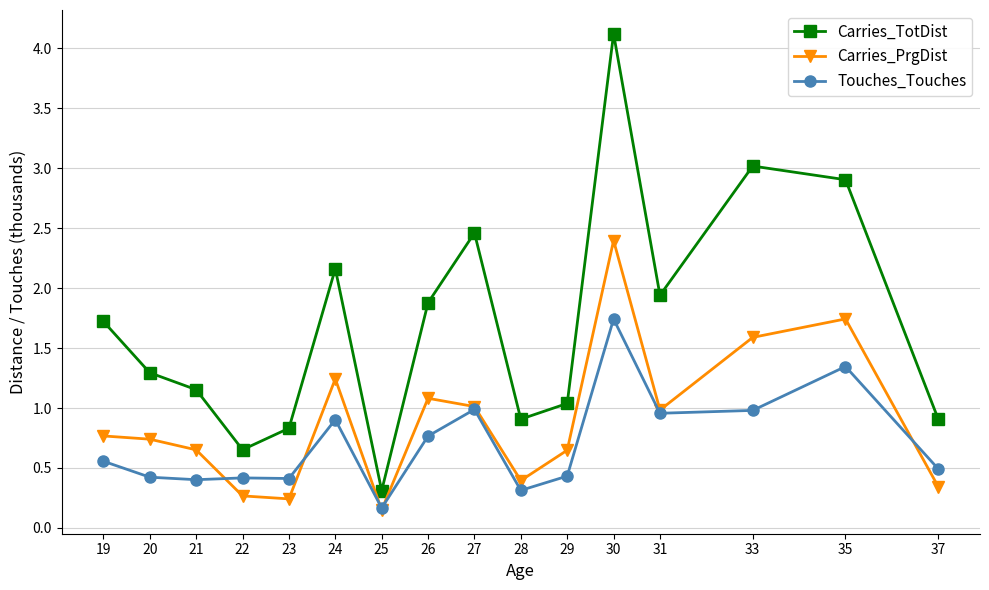

At which category is the sum across all series the highest?

30